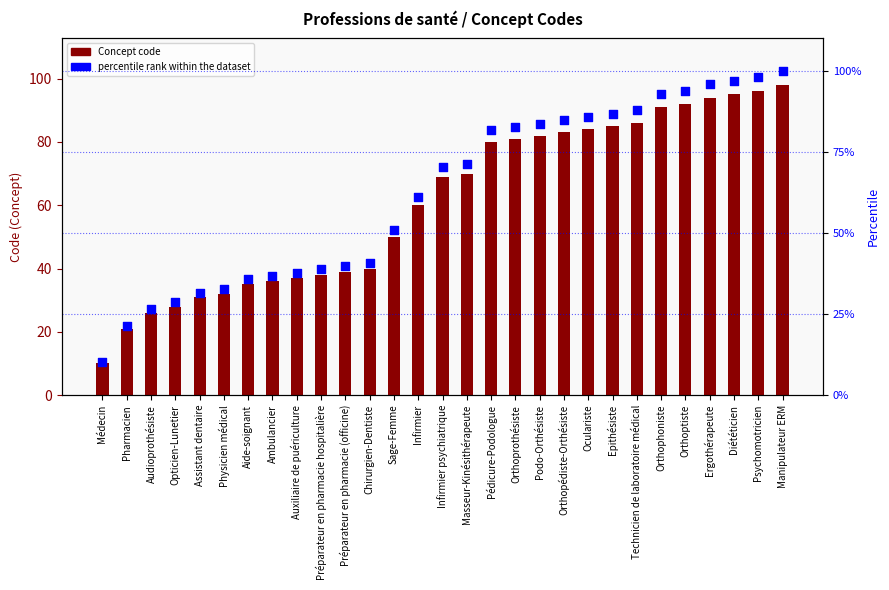

Which series contains the highest Y value?

percentile rank within the dataset